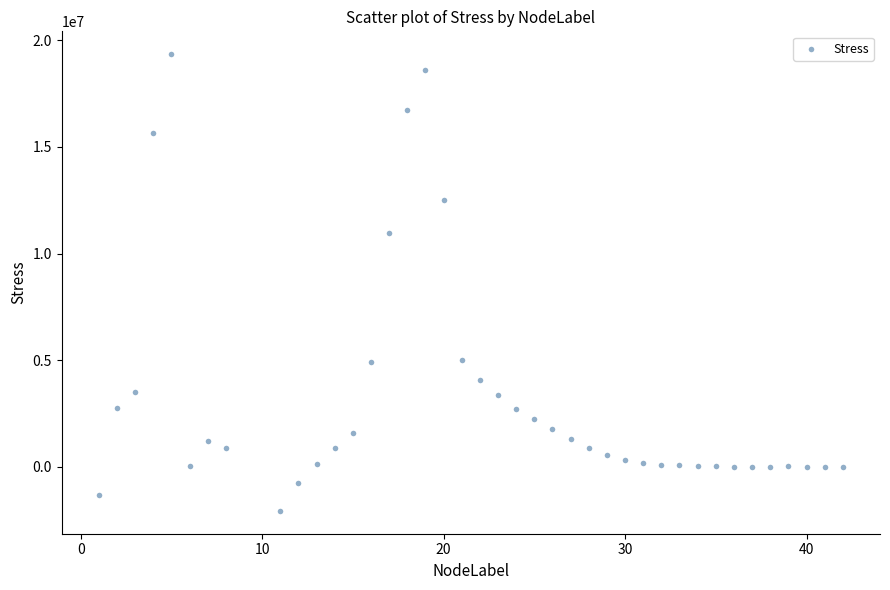

What is the range of Y values (max minus min)?

21409340.0